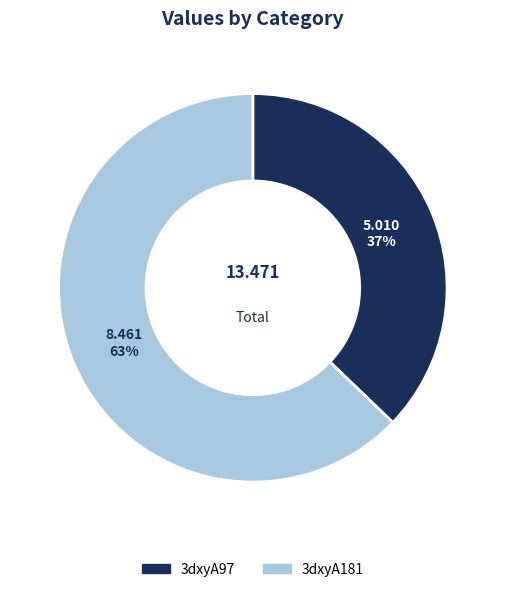

Count the number of slices in the pie.

2